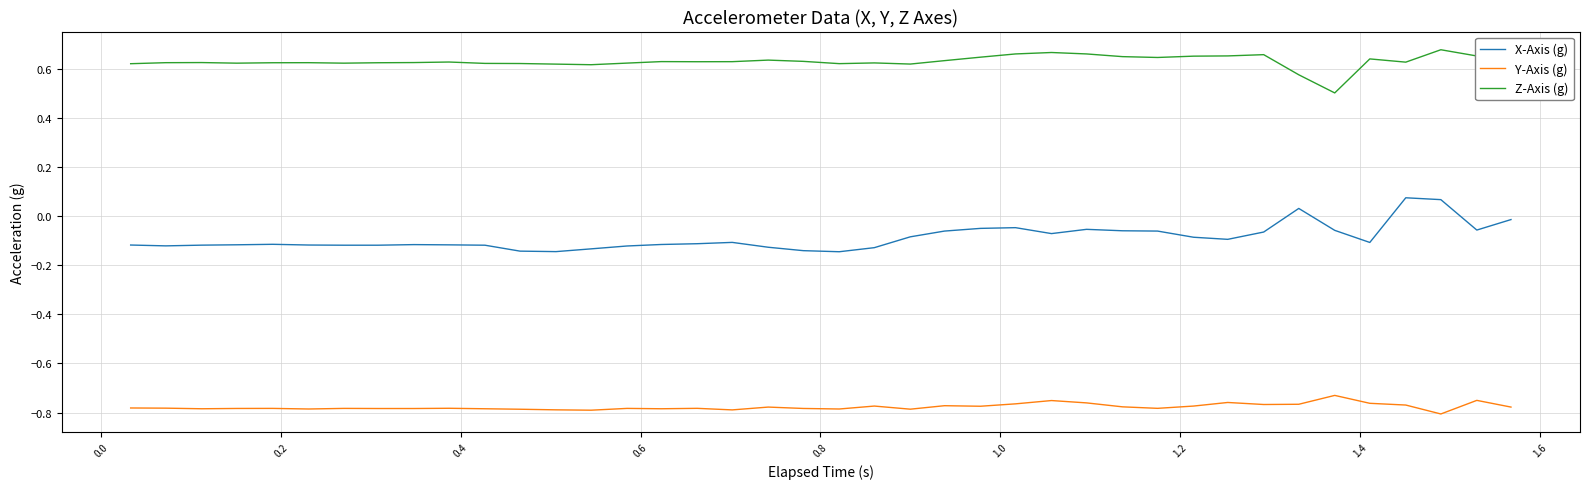

Rank the series by their average value, from highest to lowest.

Z-Axis (g), X-Axis (g), Y-Axis (g)